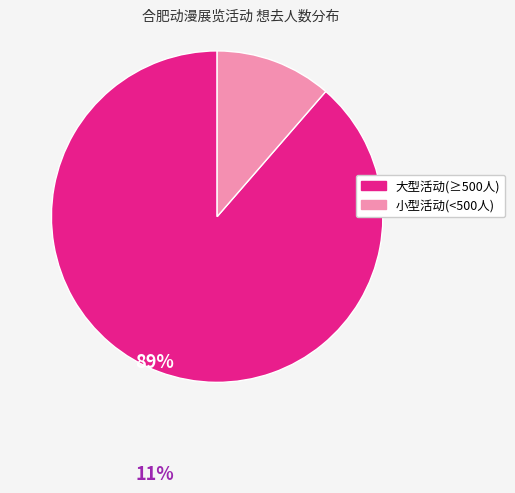

What is the largest slice in the pie chart?

大型活动(≥500人)